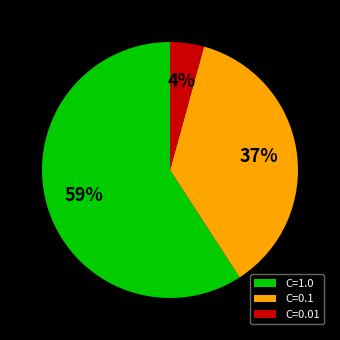

To the nearest percent, what portion does C=1.0 represent?

59%